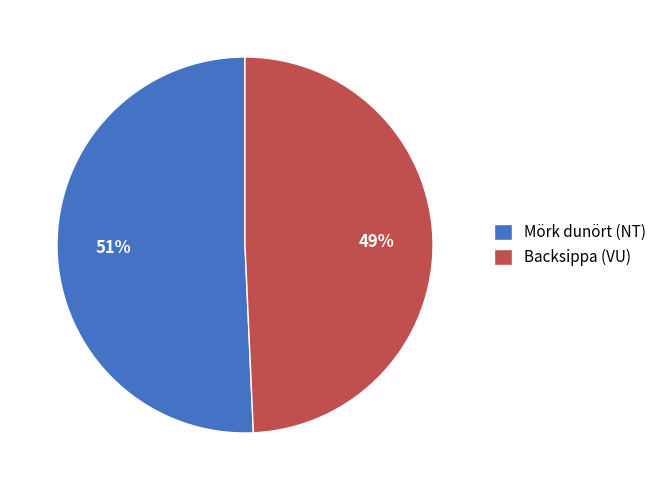

Approximately how many times larger is the value at Backsippa (VU) compared to Mörk dunört (NT)?

1.0